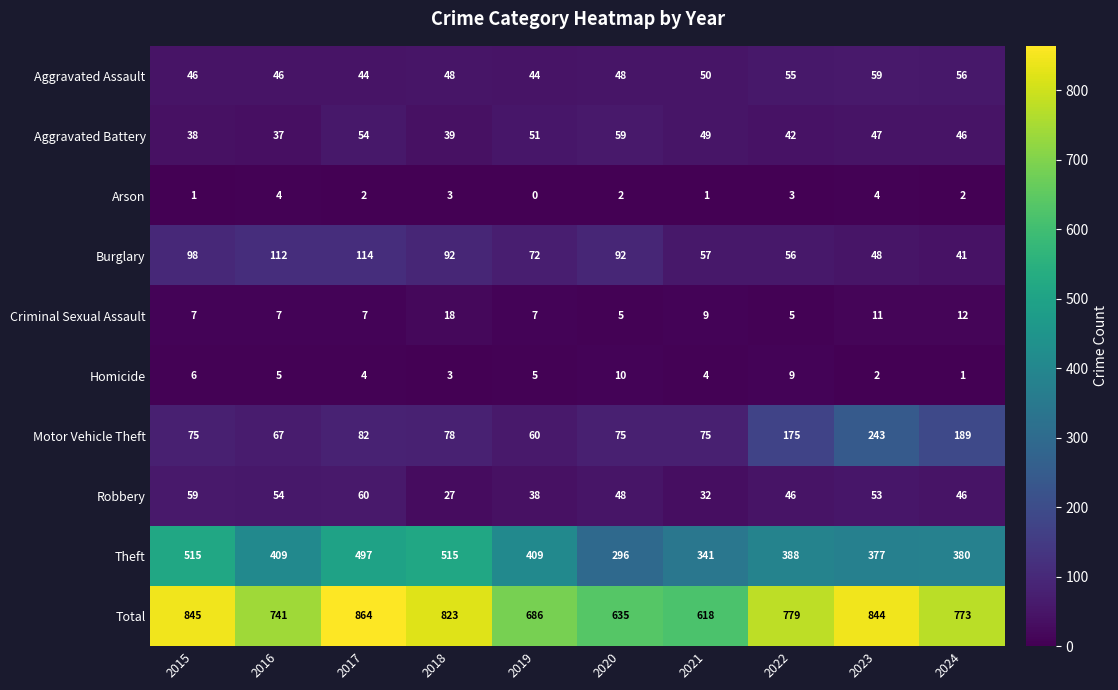

Read the Arson value at 2023.

4